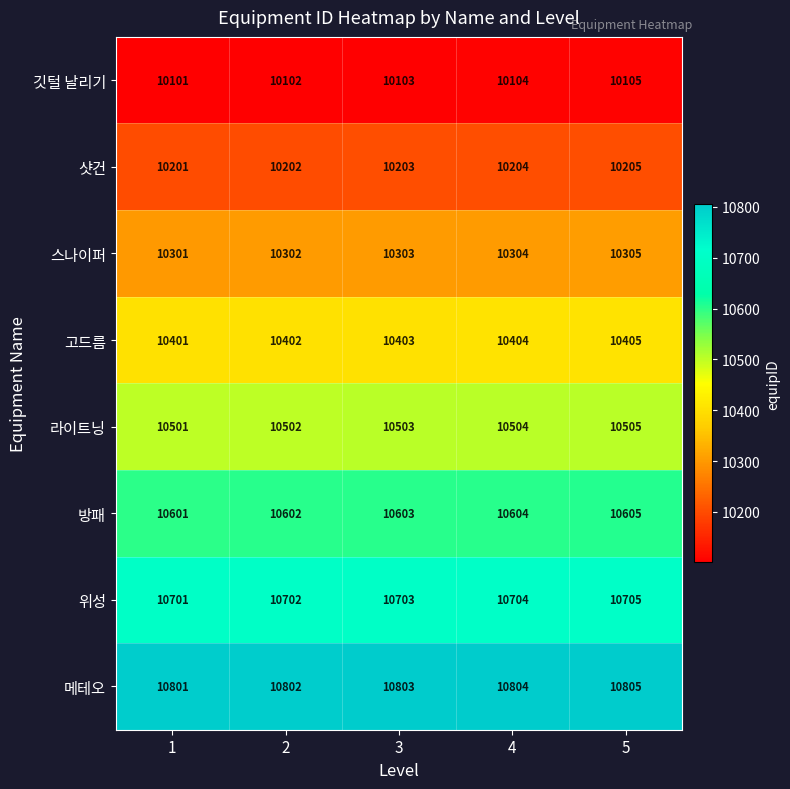

Read the 깃털 날리기 value at 2.

10102